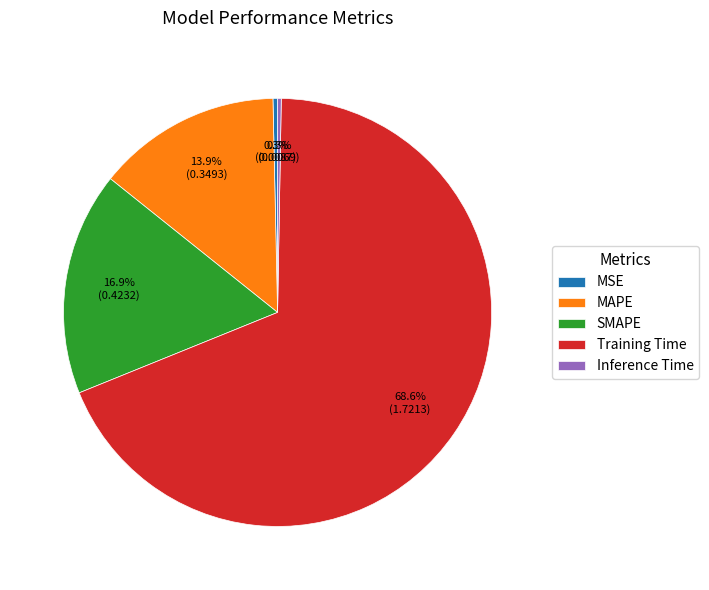

To the nearest percent, what is the difference between the MSE and SMAPE slice percentages?

17%